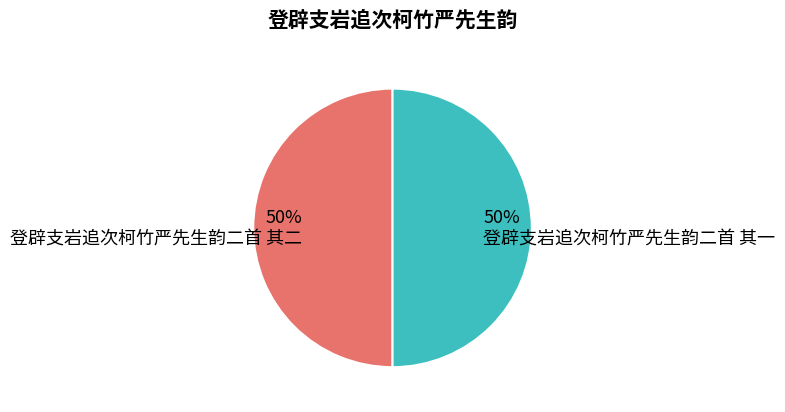

Is the sum of 登辟支岩追次柯竹严先生韵二首 其一 and 登辟支岩追次柯竹严先生韵二首 其二 greater than half?

Yes